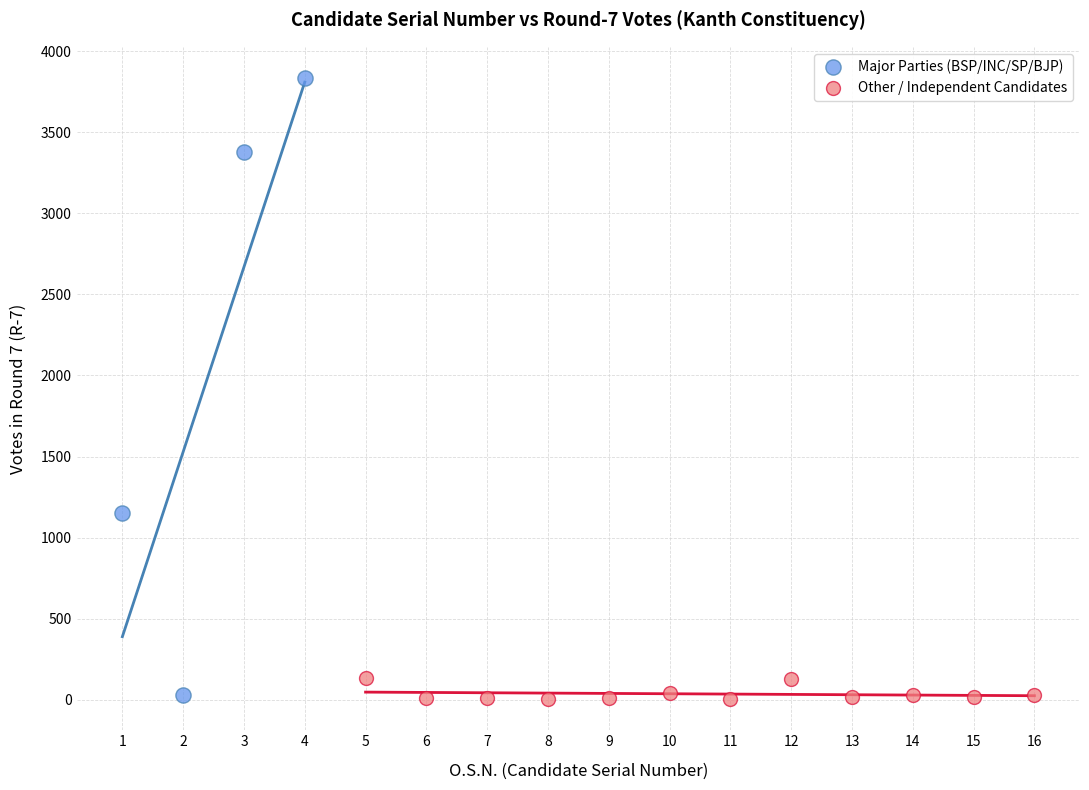

Which series has the largest Y range (max minus min)?

Major Parties (BSP/INC/SP/BJP)